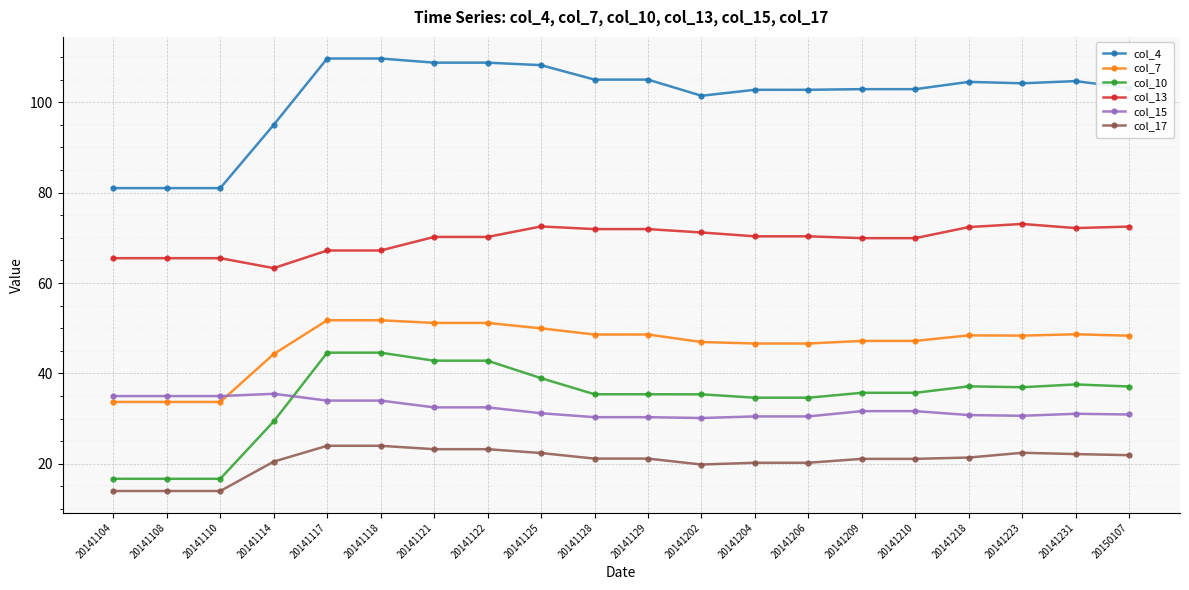

Read the col_4 value at 20141110.

81.0